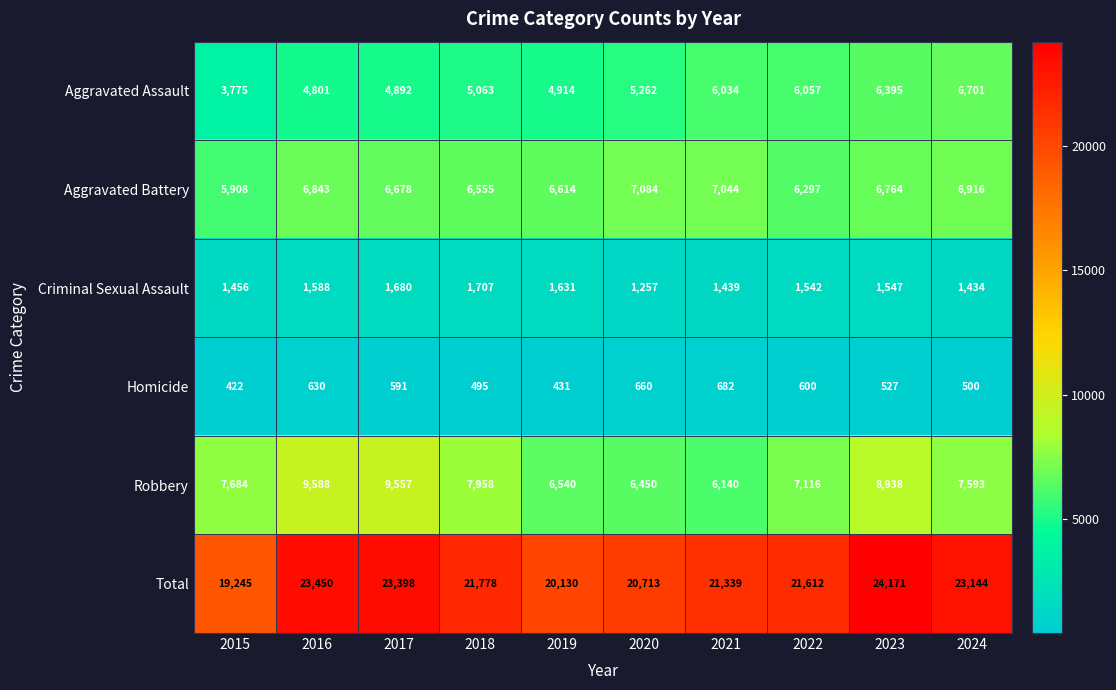

At which label does Total first exceed 21778?

2016